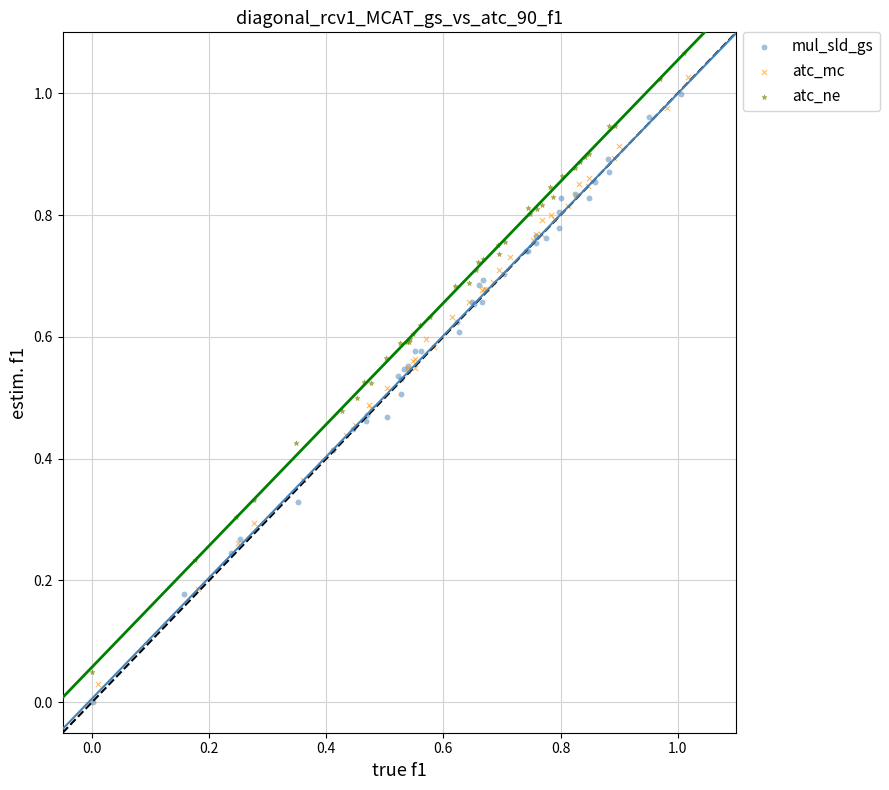

Which series has the largest Y range (max minus min)?

atc_ne